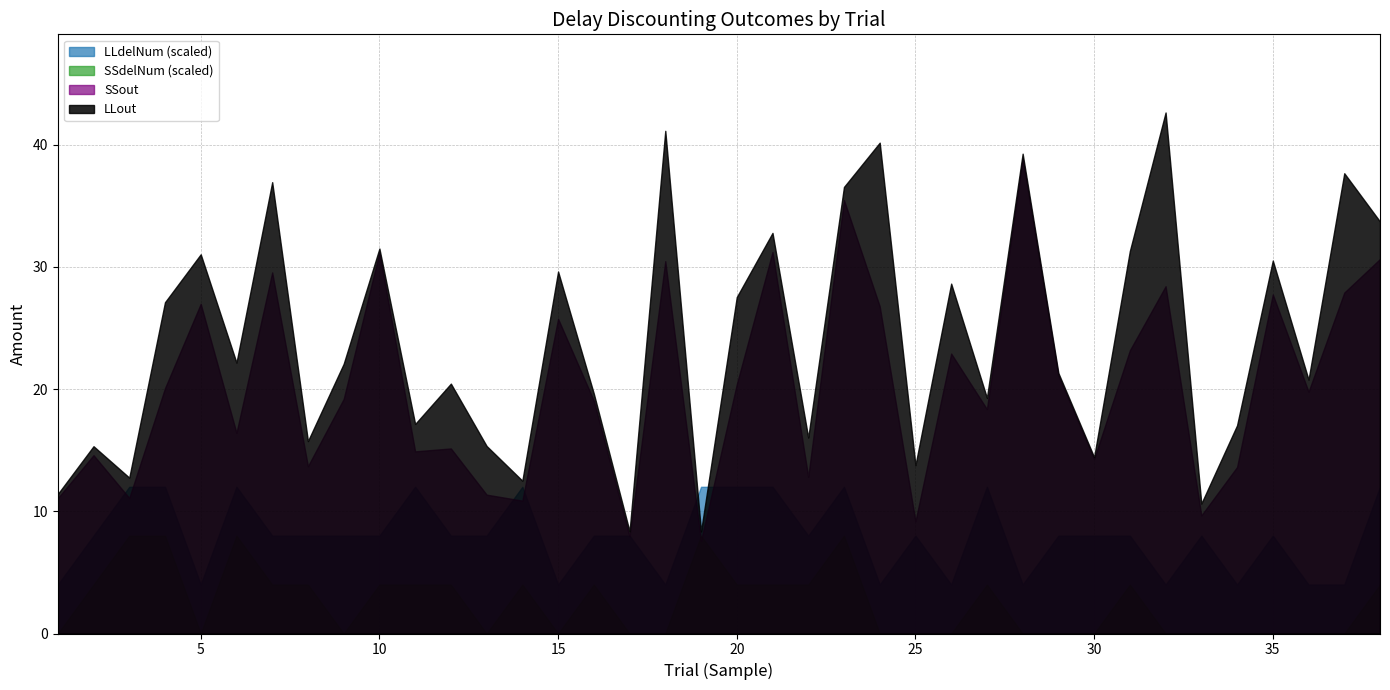

Reading left to right, transcribe all the data shown in this chart.

SSout: 1=11.1	2=14.6	3=11.1	4=20.1	5=27.0	6=16.4	7=29.5	8=13.7	9=19.2	10=31.2	11=14.9	12=15.1	13=11.4	14=10.9	15=25.8	16=19.0	17=8.0	18=30.5	19=7.6	20=20.4	21=31.2	22=12.8	23=35.5	24=26.8	25=9.2	26=22.9	27=18.4	28=38.9	29=21.1	30=14.3	31=23.2	32=28.4	33=9.7	34=13.6	35=27.7	36=19.8	37=27.9	38=30.6
LLout: 1=11.4	2=15.3	3=12.8	4=27.1	5=31.0	6=22.2	7=36.9	8=15.7	9=22.1	10=31.5	11=17.1	12=20.4	13=15.3	14=12.5	15=29.6	16=19.6	17=8.4	18=41.1	19=8.3	20=27.5	21=32.8	22=16.0	23=36.5	24=40.1	25=13.8	26=28.6	27=19.3	28=39.2	29=21.3	30=14.4	31=31.3	32=42.6	33=10.6	34=17.0	35=30.5	36=20.8	37=37.6	38=33.7
SSdelNum: 1=0.0	2=2.0	3=4.0	4=4.0	5=0.0	6=4.0	7=2.0	8=2.0	9=0.0	10=2.0	11=2.0	12=2.0	13=0.0	14=2.0	15=0.0	16=2.0	17=0.0	18=0.0	19=4.0	20=2.0	21=2.0	22=2.0	23=4.0	24=0.0	25=0.0	26=0.0	27=2.0	28=0.0	29=0.0	30=0.0	31=2.0	32=0.0	33=0.0	34=0.0	35=0.0	36=0.0	37=0.0	38=2.0
LLdelNum: 1=2.0	2=4.0	3=6.0	4=6.0	5=2.0	6=6.0	7=4.0	8=4.0	9=4.0	10=4.0	11=6.0	12=4.0	13=4.0	14=6.0	15=2.0	16=4.0	17=4.0	18=2.0	19=6.0	20=6.0	21=6.0	22=4.0	23=6.0	24=2.0	25=4.0	26=2.0	27=6.0	28=2.0	29=4.0	30=4.0	31=4.0	32=2.0	33=4.0	34=2.0	35=4.0	36=2.0	37=2.0	38=6.0